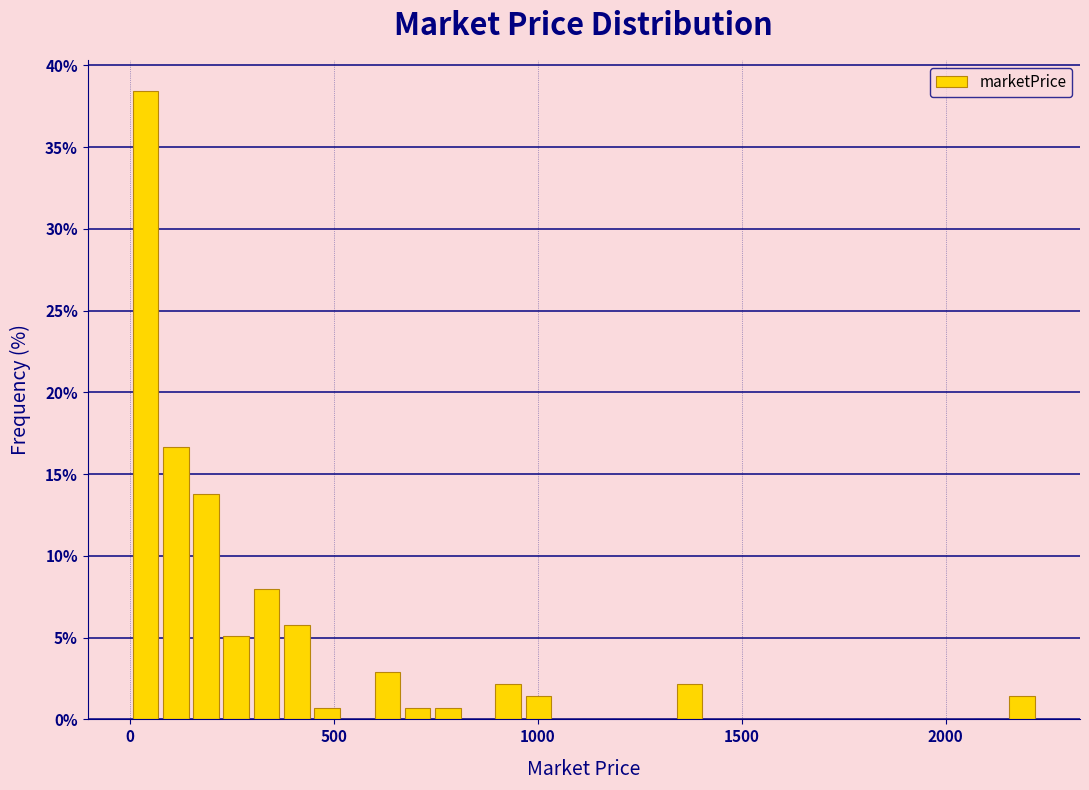

Read against the x-axis, roughly where is the centre of the tallest bar?

50